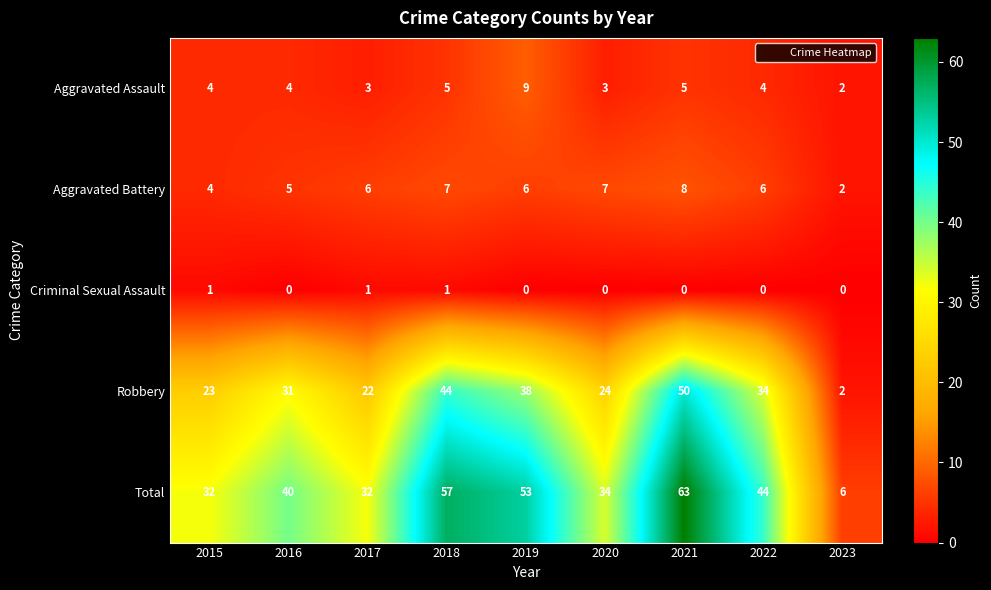

Rank the series by their maximum value, from highest to lowest.

Total, Robbery, Aggravated Assault, Aggravated Battery, Criminal Sexual Assault